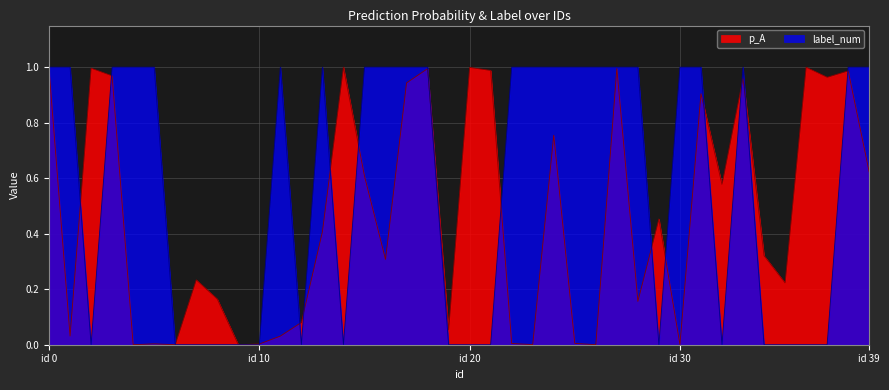

At which label does label_num reach its minimum?

2